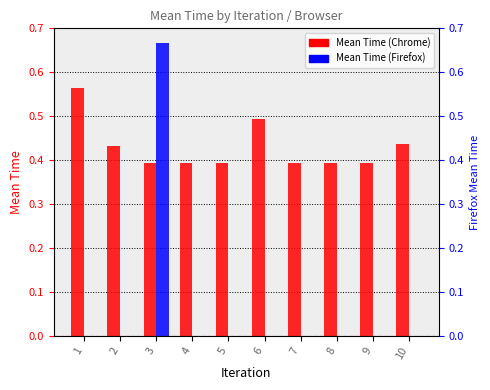

Which series has the largest range (max minus min)?

Mean Time (Firefox)